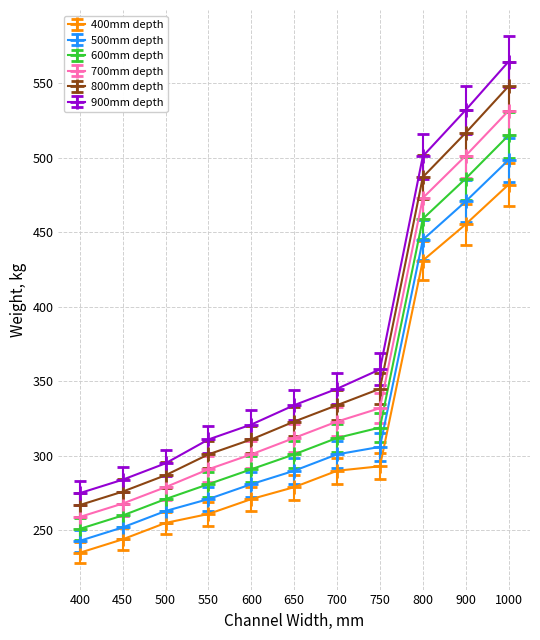

True or false: 800mm depth has a value of 812.1 at 900.

False